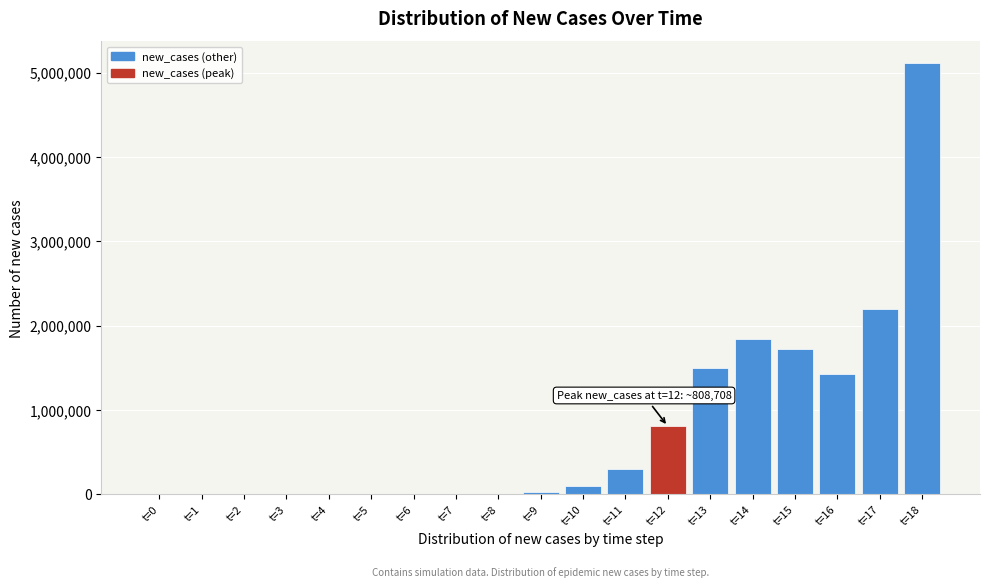

What is the sum of all values?

15068840.3